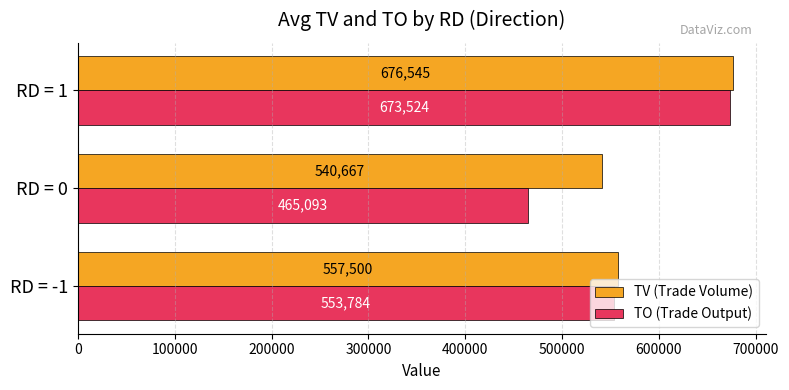

Which label corresponds to the largest value in the chart?

RD = 1